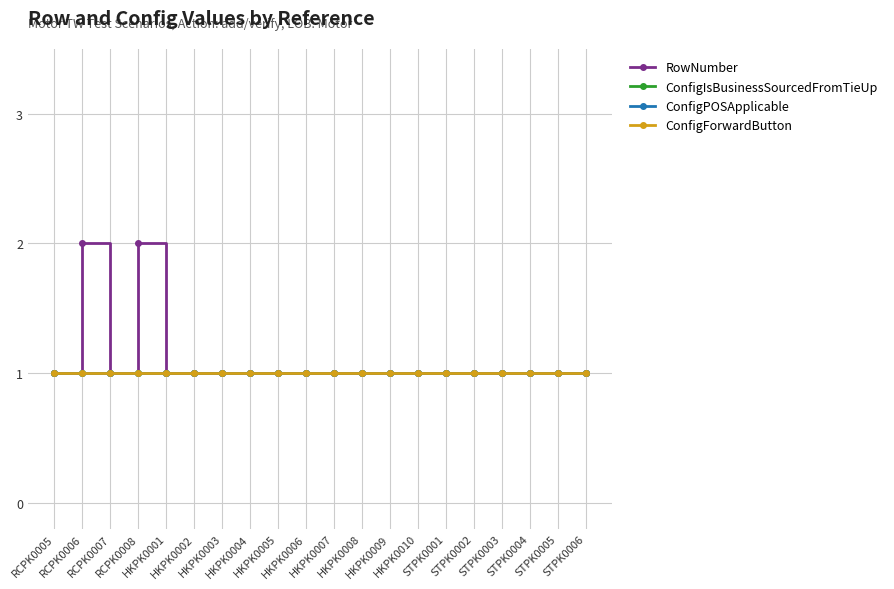

Reading right to left, extract all data points from this chart.

RowNumber: STPK0006=1	STPK0005=1	STPK0004=1	STPK0003=1	STPK0002=1	STPK0001=1	HKPK0010=1	HKPK0009=1	HKPK0008=1	HKPK0007=1	HKPK0006=1	HKPK0005=1	HKPK0004=1	HKPK0003=1	HKPK0002=1	HKPK0001=1	RCPK0008=2	RCPK0007=1	RCPK0006=2	RCPK0005=1
ConfigIsBusinessSourcedFromTieUp: STPK0006=1	STPK0005=1	STPK0004=1	STPK0003=1	STPK0002=1	STPK0001=1	HKPK0010=1	HKPK0009=1	HKPK0008=1	HKPK0007=1	HKPK0006=1	HKPK0005=1	HKPK0004=1	HKPK0003=1	HKPK0002=1	HKPK0001=1	RCPK0008=1	RCPK0007=1	RCPK0006=1	RCPK0005=1
ConfigPOSApplicable: STPK0006=1	STPK0005=1	STPK0004=1	STPK0003=1	STPK0002=1	STPK0001=1	HKPK0010=1	HKPK0009=1	HKPK0008=1	HKPK0007=1	HKPK0006=1	HKPK0005=1	HKPK0004=1	HKPK0003=1	HKPK0002=1	HKPK0001=1	RCPK0008=1	RCPK0007=1	RCPK0006=1	RCPK0005=1
ConfigForwardButton: STPK0006=1	STPK0005=1	STPK0004=1	STPK0003=1	STPK0002=1	STPK0001=1	HKPK0010=1	HKPK0009=1	HKPK0008=1	HKPK0007=1	HKPK0006=1	HKPK0005=1	HKPK0004=1	HKPK0003=1	HKPK0002=1	HKPK0001=1	RCPK0008=1	RCPK0007=1	RCPK0006=1	RCPK0005=1